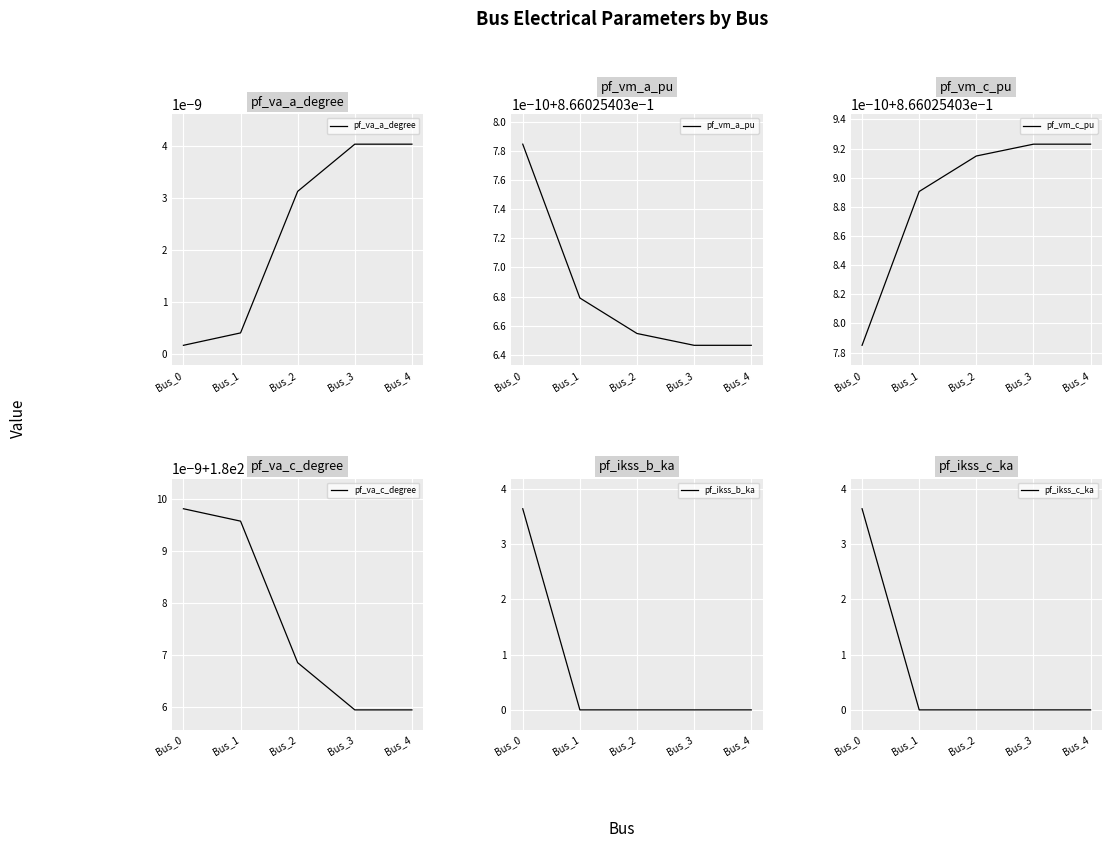

Which category has the highest value in the pf_va_a_degree series?

Bus_3